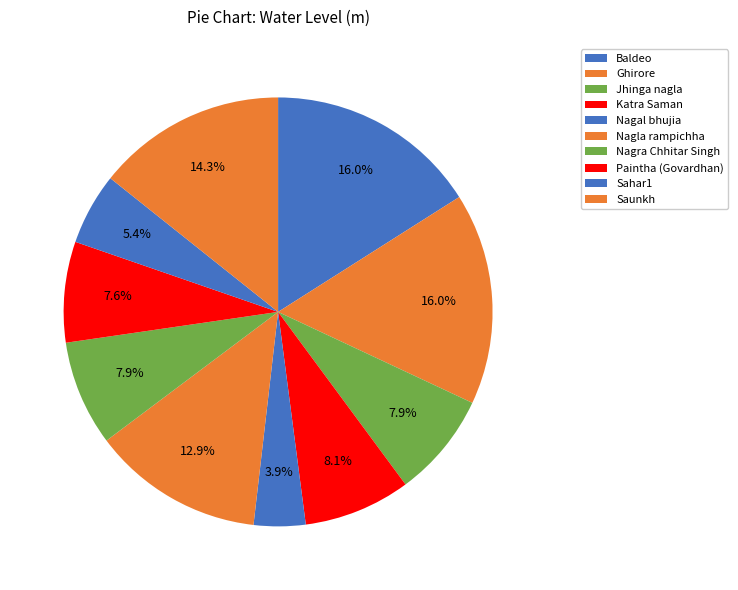

Which slice is the smallest?

Nagal bhujia